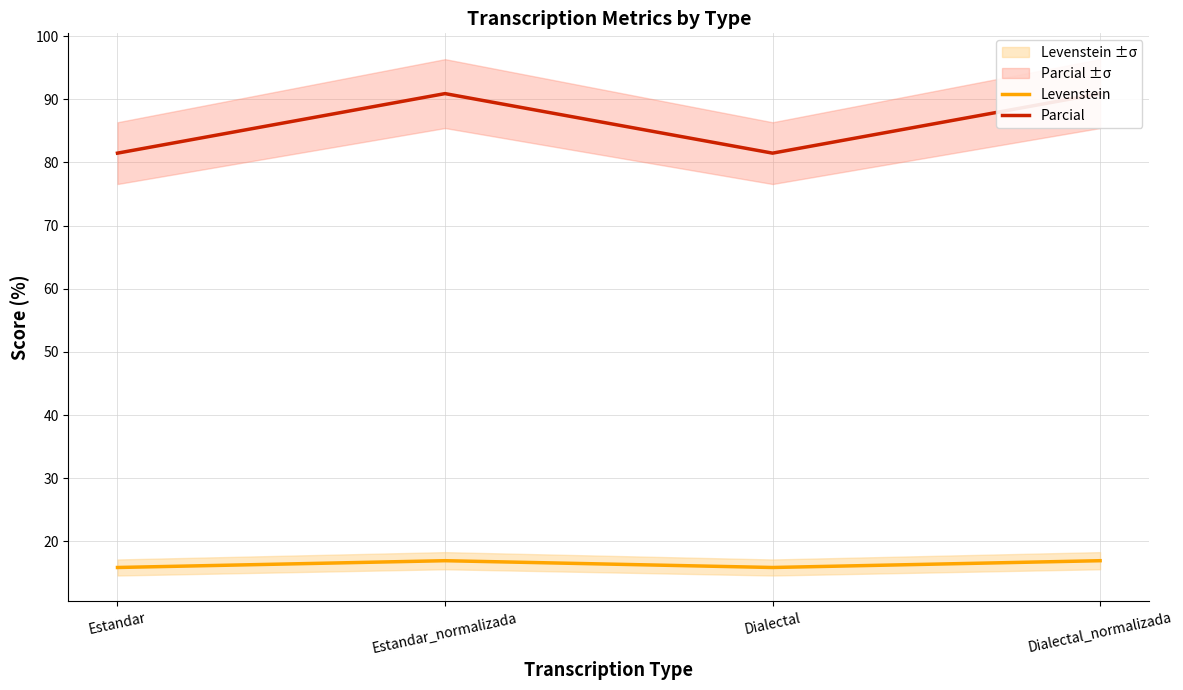

What is the sum of all Levenstein values?

65.6